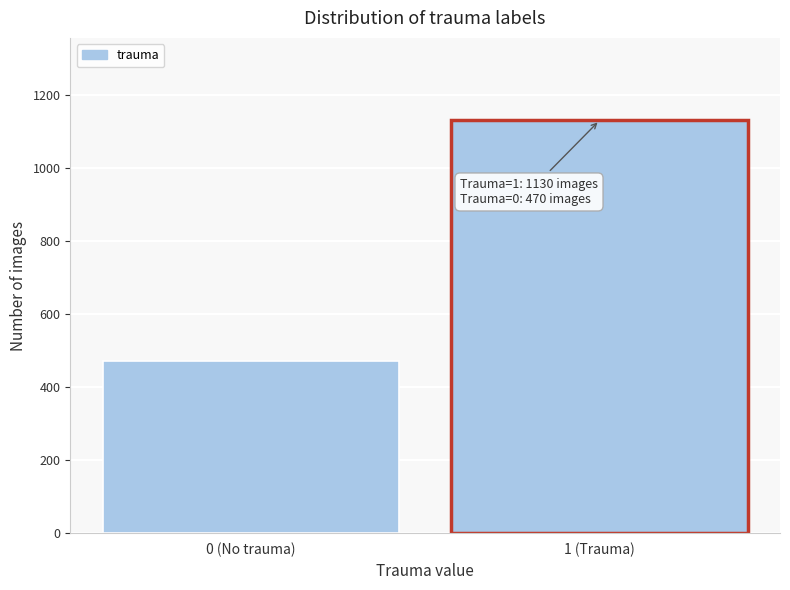

Reading right to left, what are all the values shown in this chart?

1 (Trauma)=1130	0 (No trauma)=470